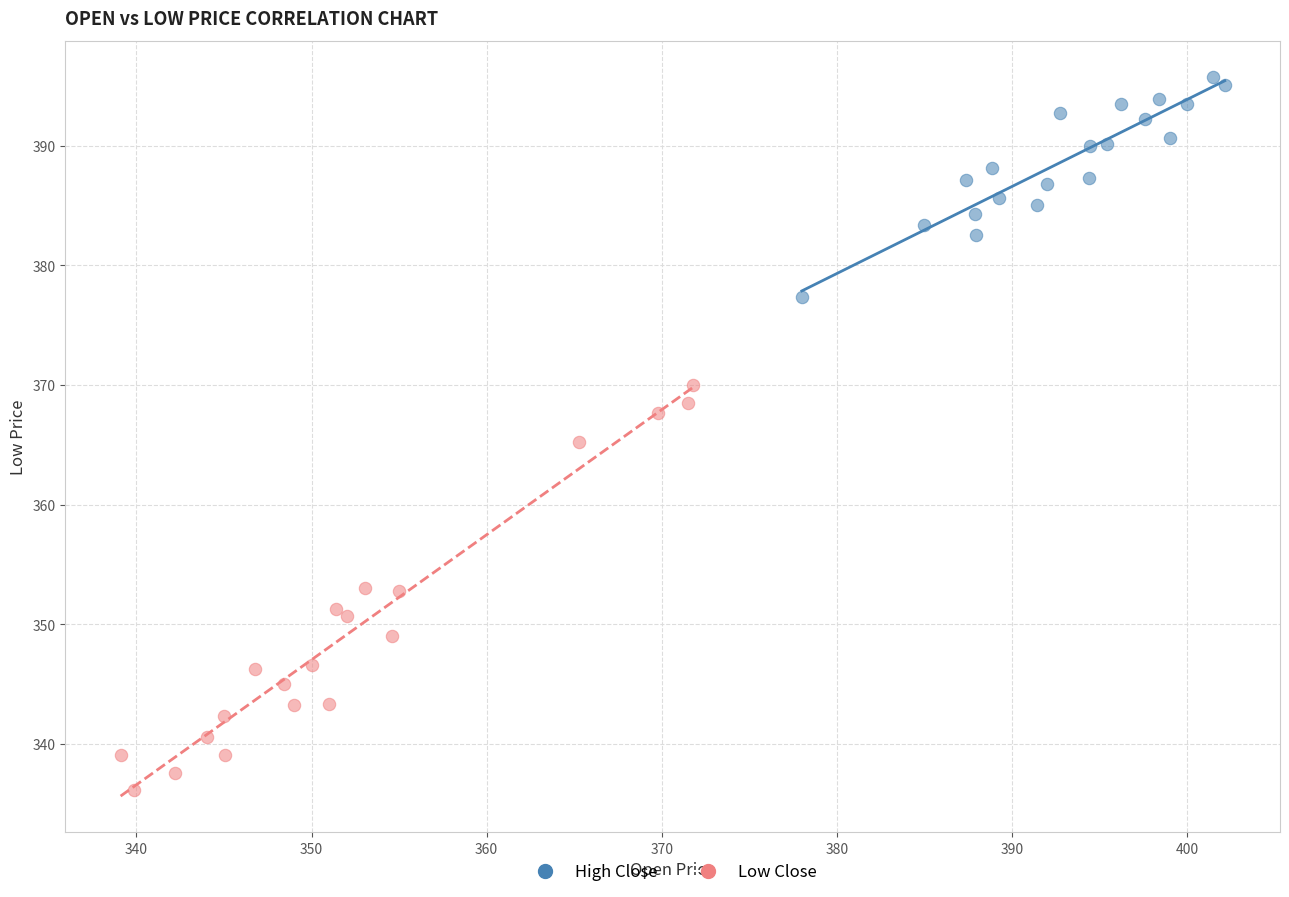

Which series contains the highest Y value?

High Close